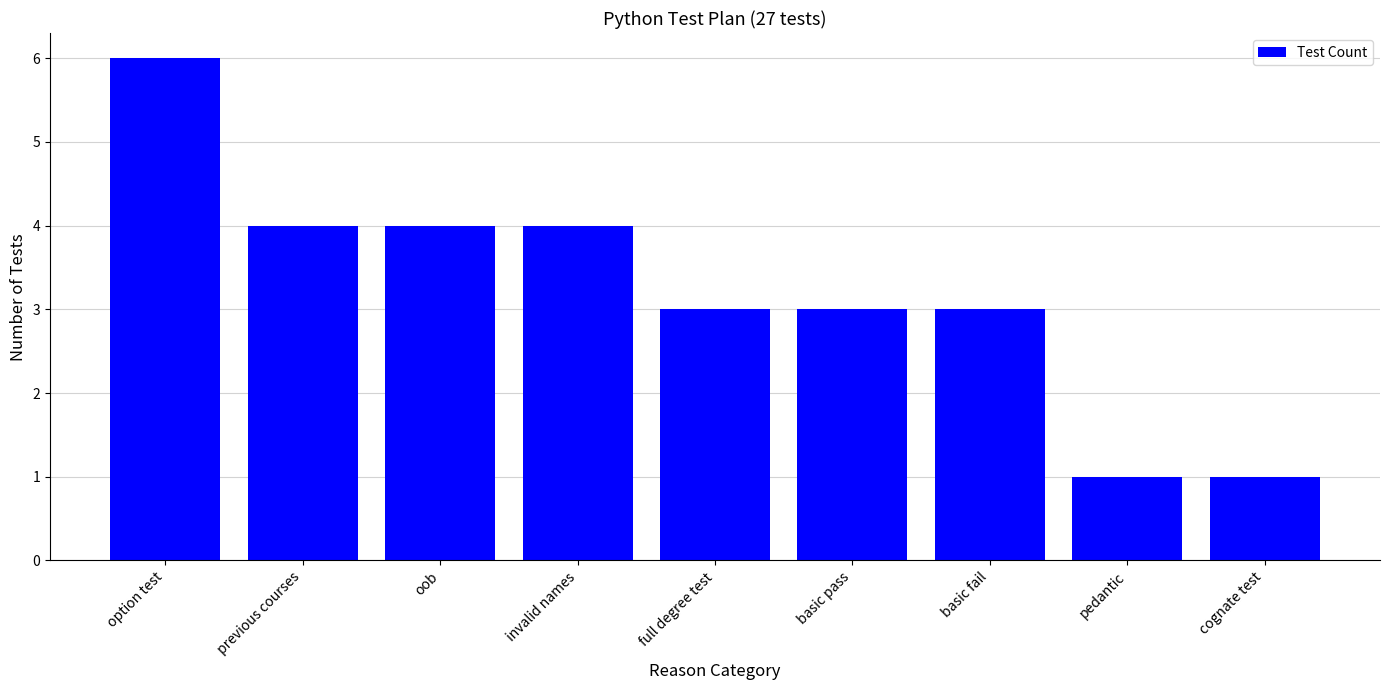

What is the label of the 5th bar from the right?

full degree test